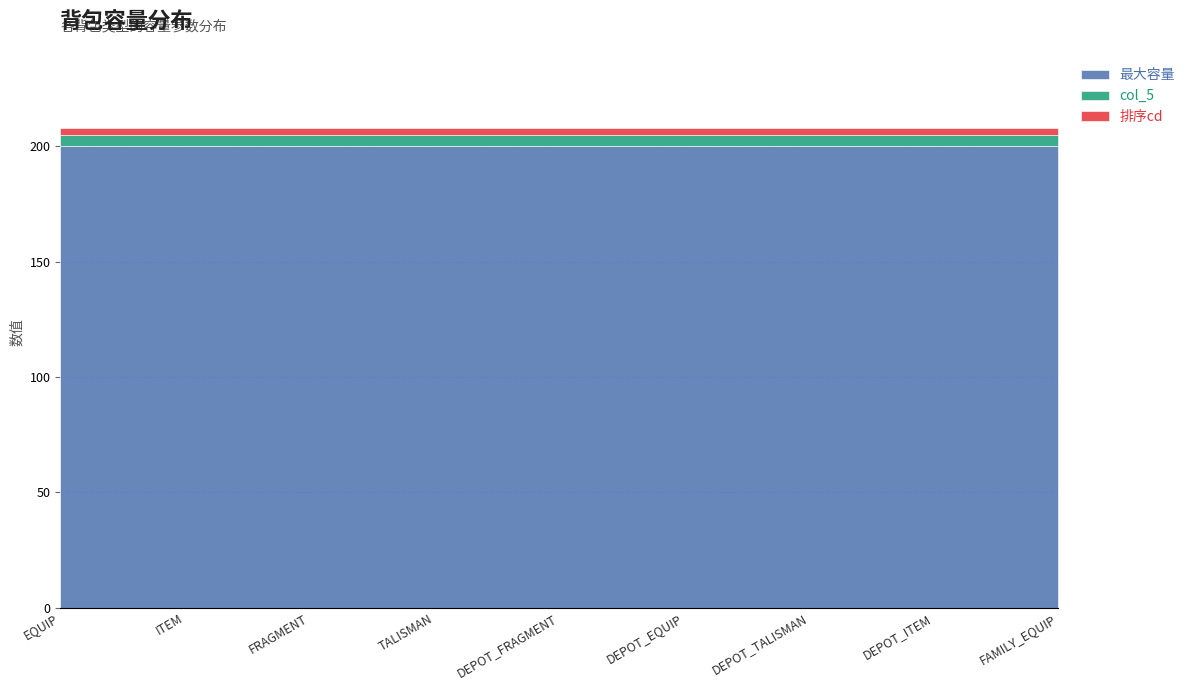

True or false: 最大容量 has more than 0 interior local peaks.

False